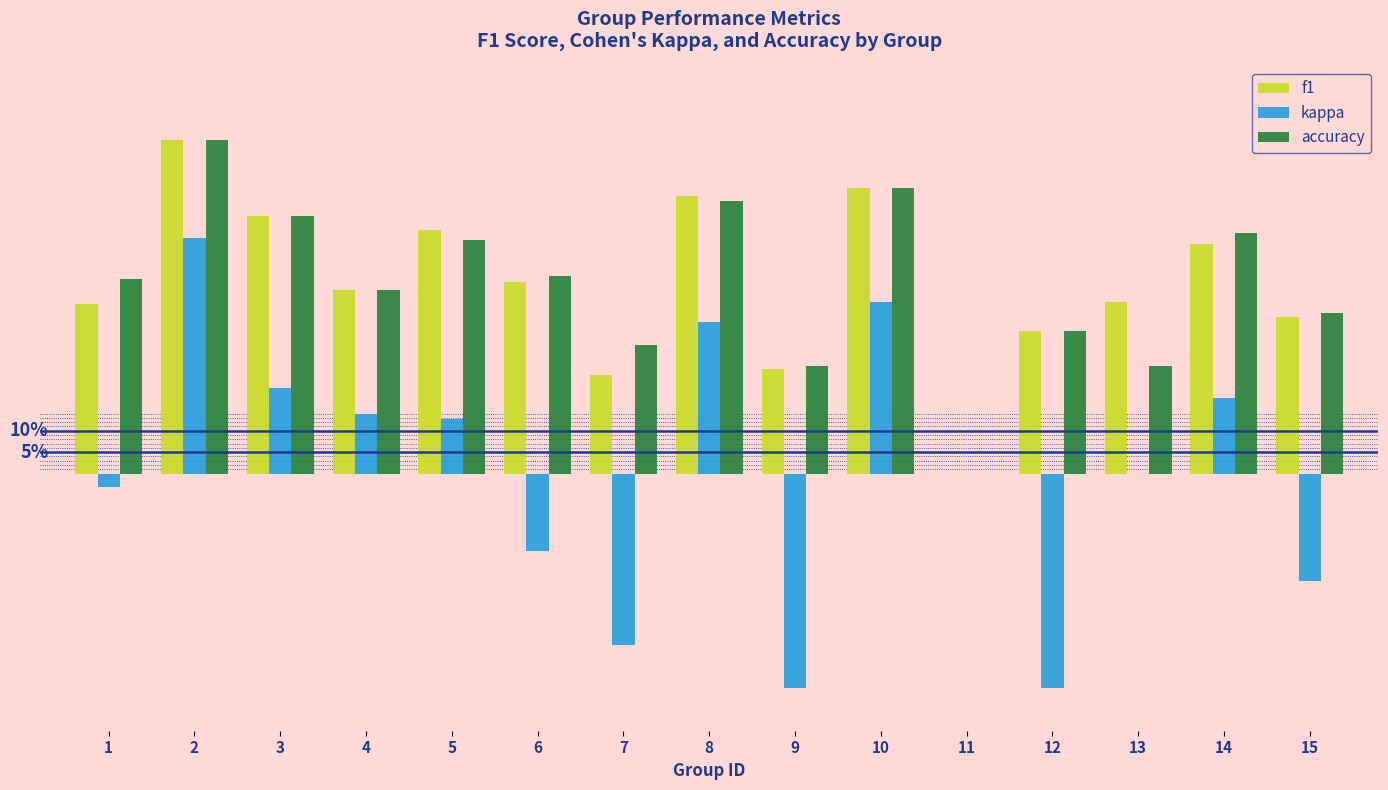

The value of accuracy at 12 is 0.3. True or false?

True